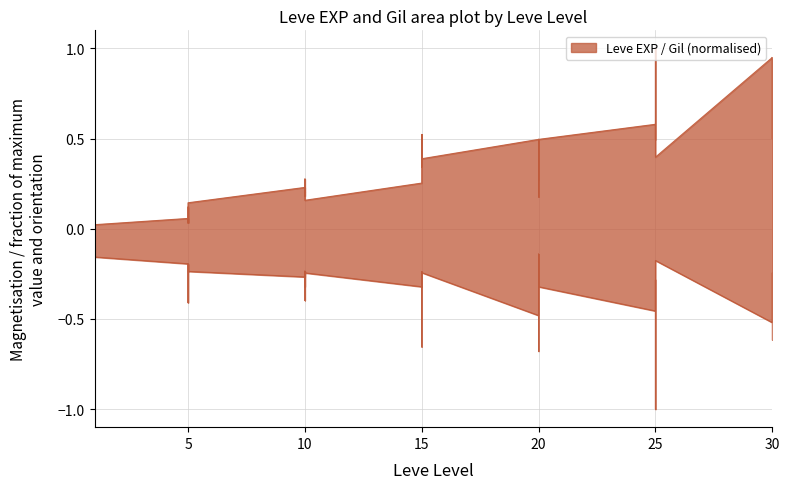

What is the average value of the Leve Gil series?

-0.3